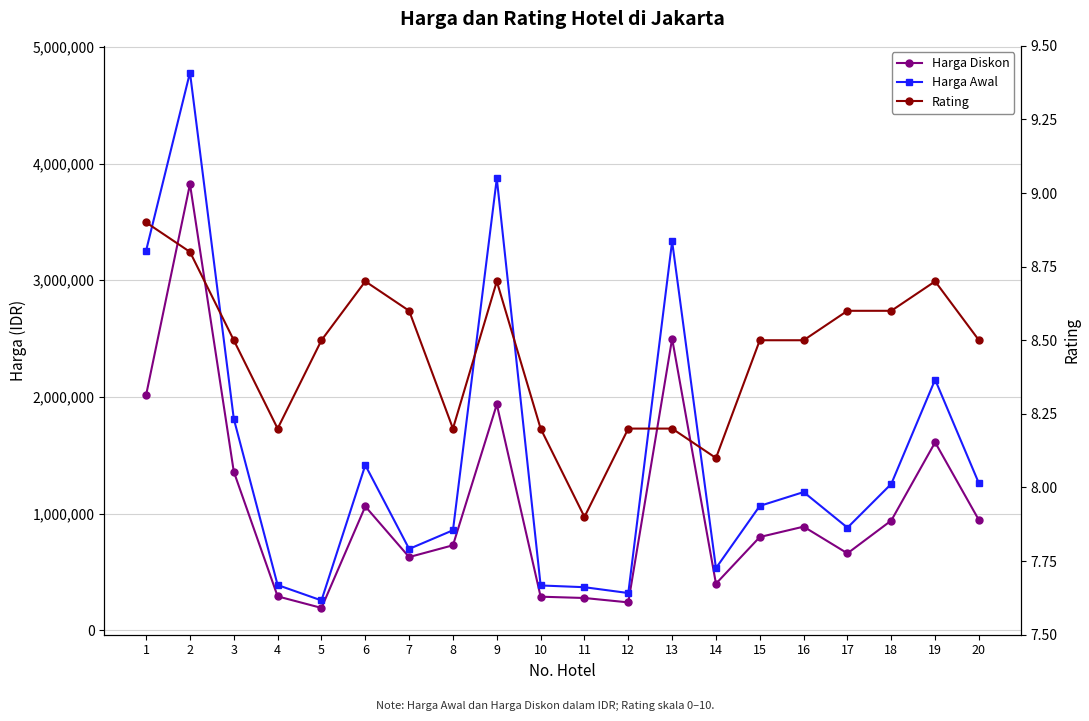

At which label does Rating first exceed 8?

1